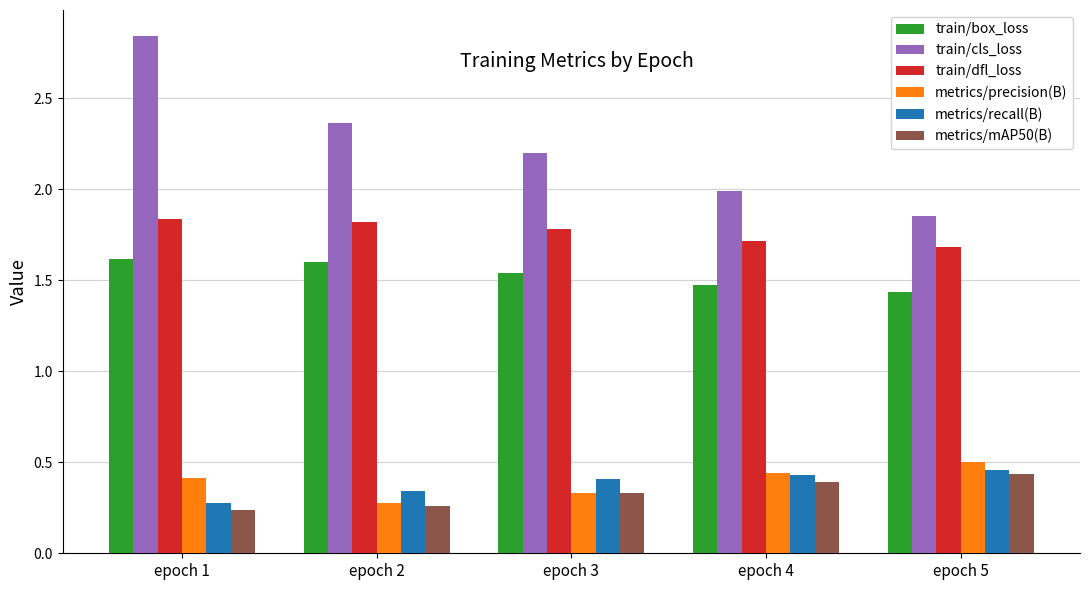

At which category is the sum across all series the highest?

epoch 1